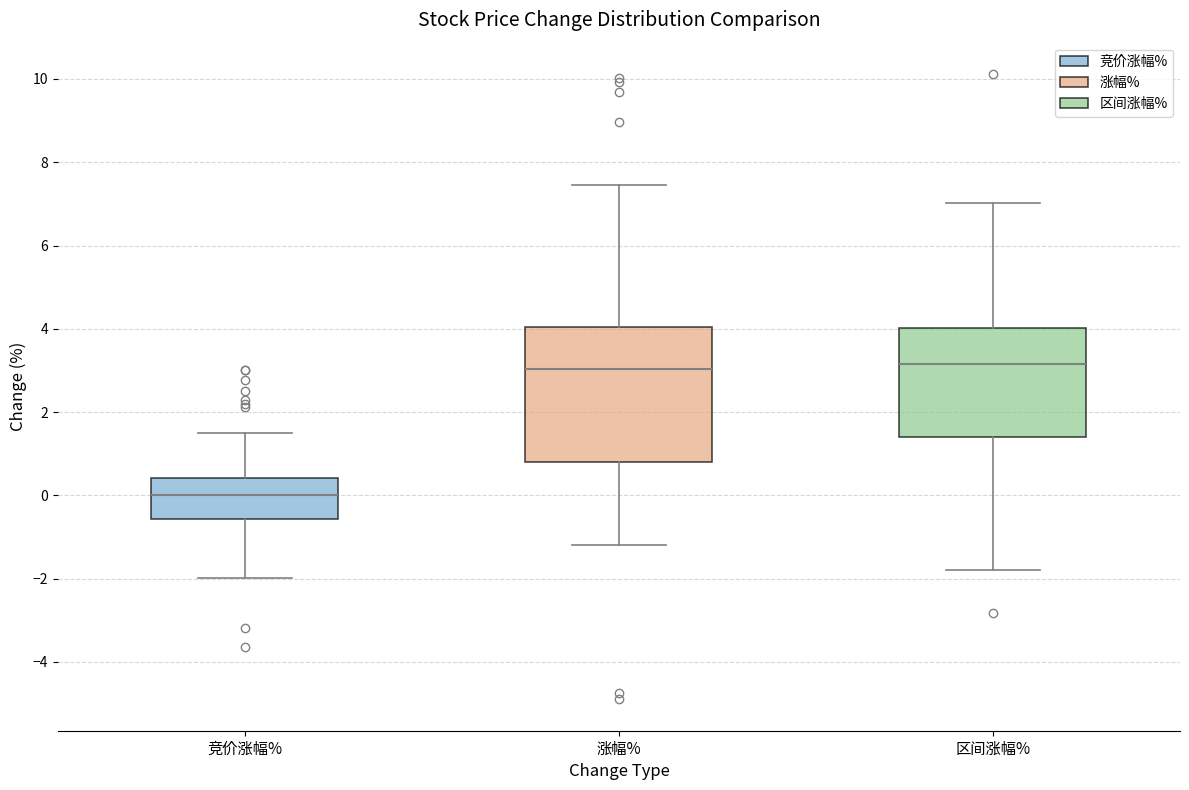

Where does the median line of the box for 竞价涨幅% sit on the y-axis? The values are not printed on the chart, so give them approximately, as read against the axis.

0.0